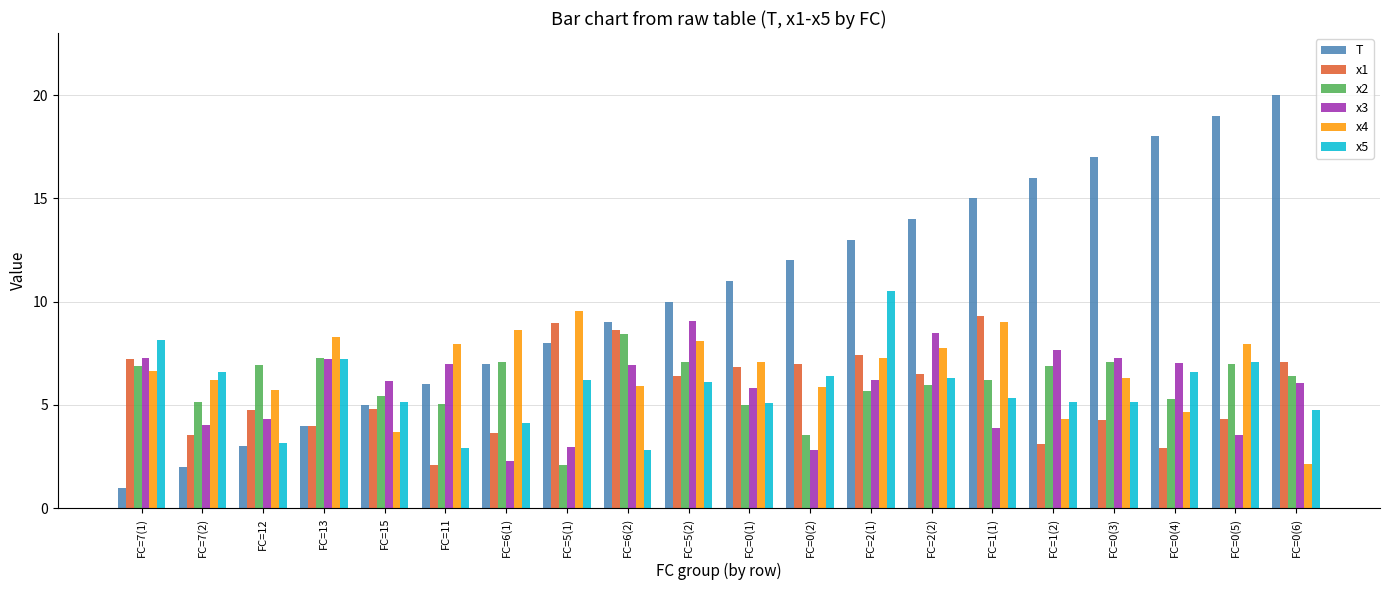

What is the spread (max minus min) of values at FC=5(2)?

3.9